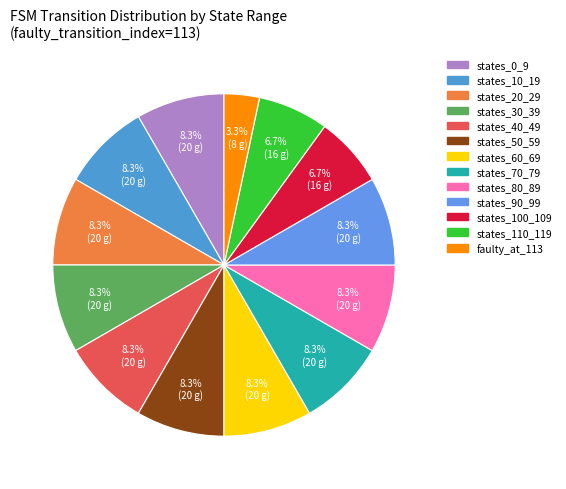

To the nearest percent, what is the average slice percentage?

8%